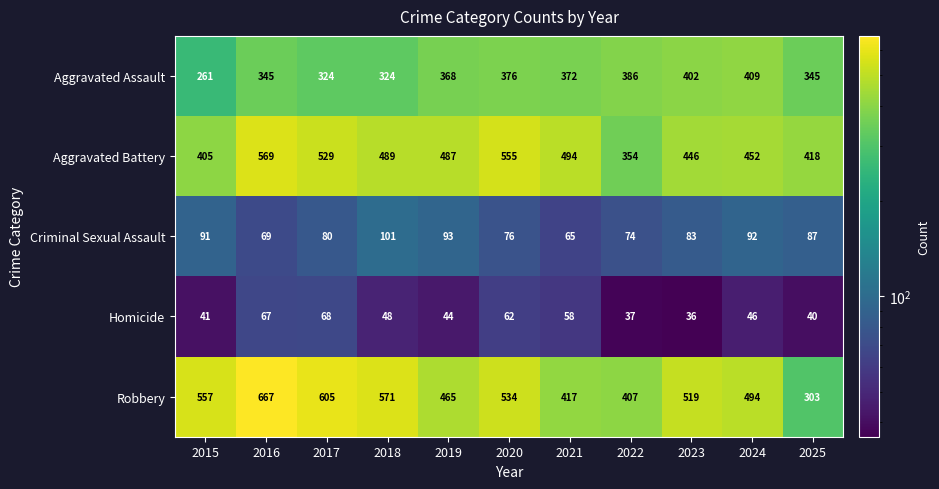

How many categories are shown in the chart?

11